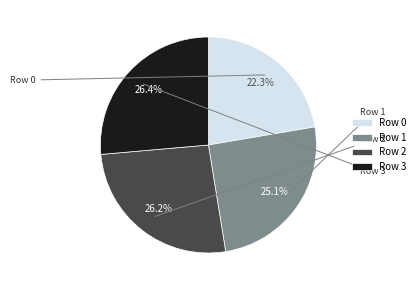

Which slice is the smallest?

Row 0